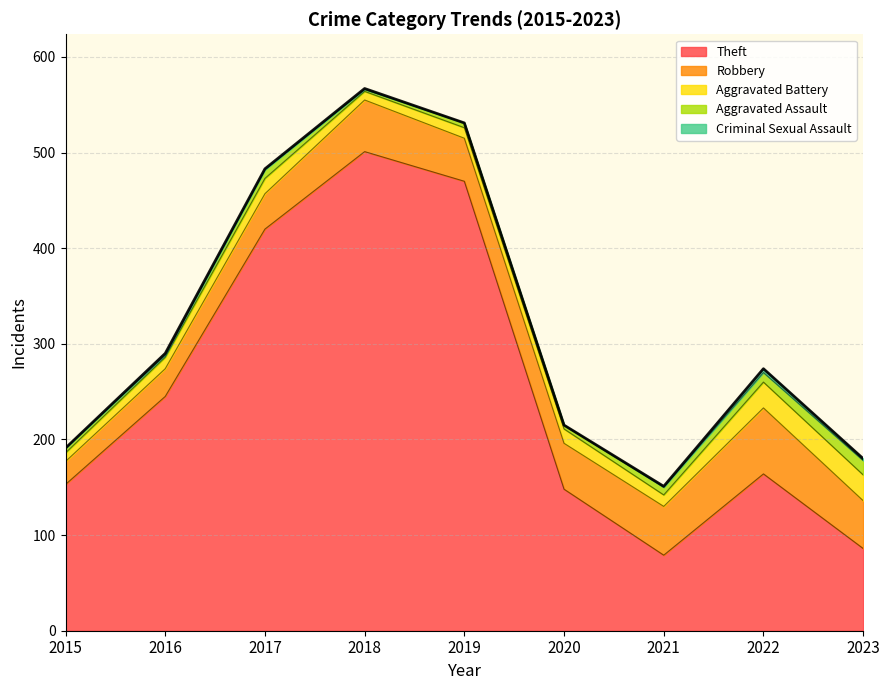

What is the average value of the Criminal Sexual Assault series?

1